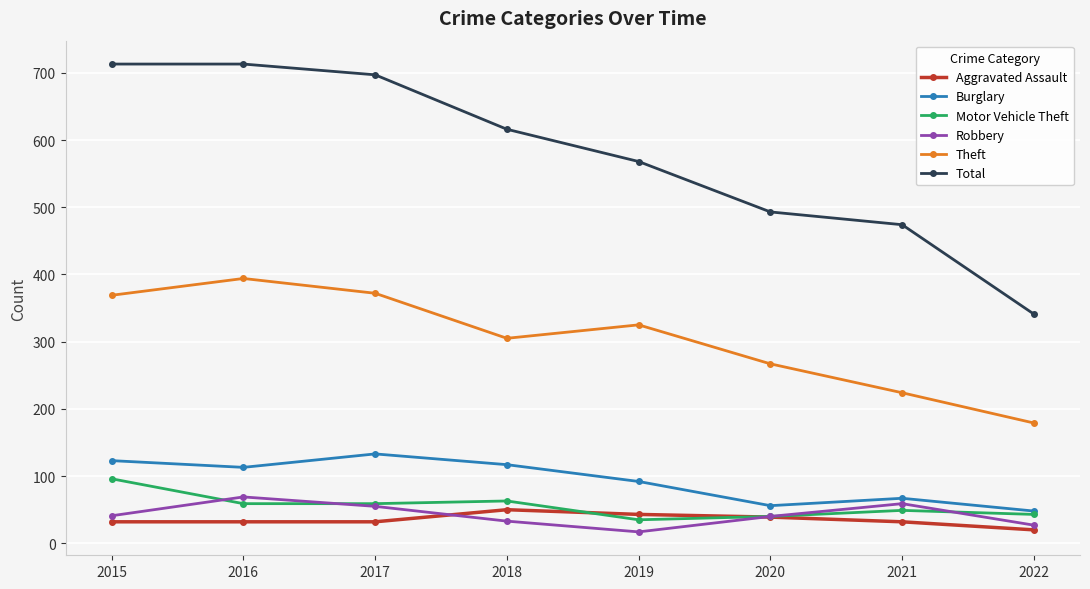

True or false: Burglary has a value of 175 at 2015.

False